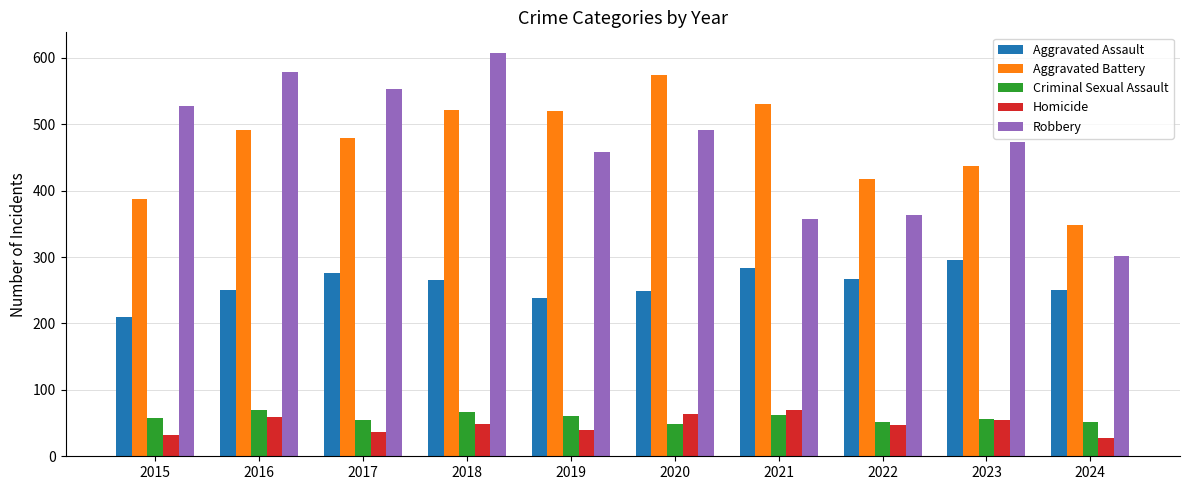

At which category does the chart reach its peak across all series?

2018